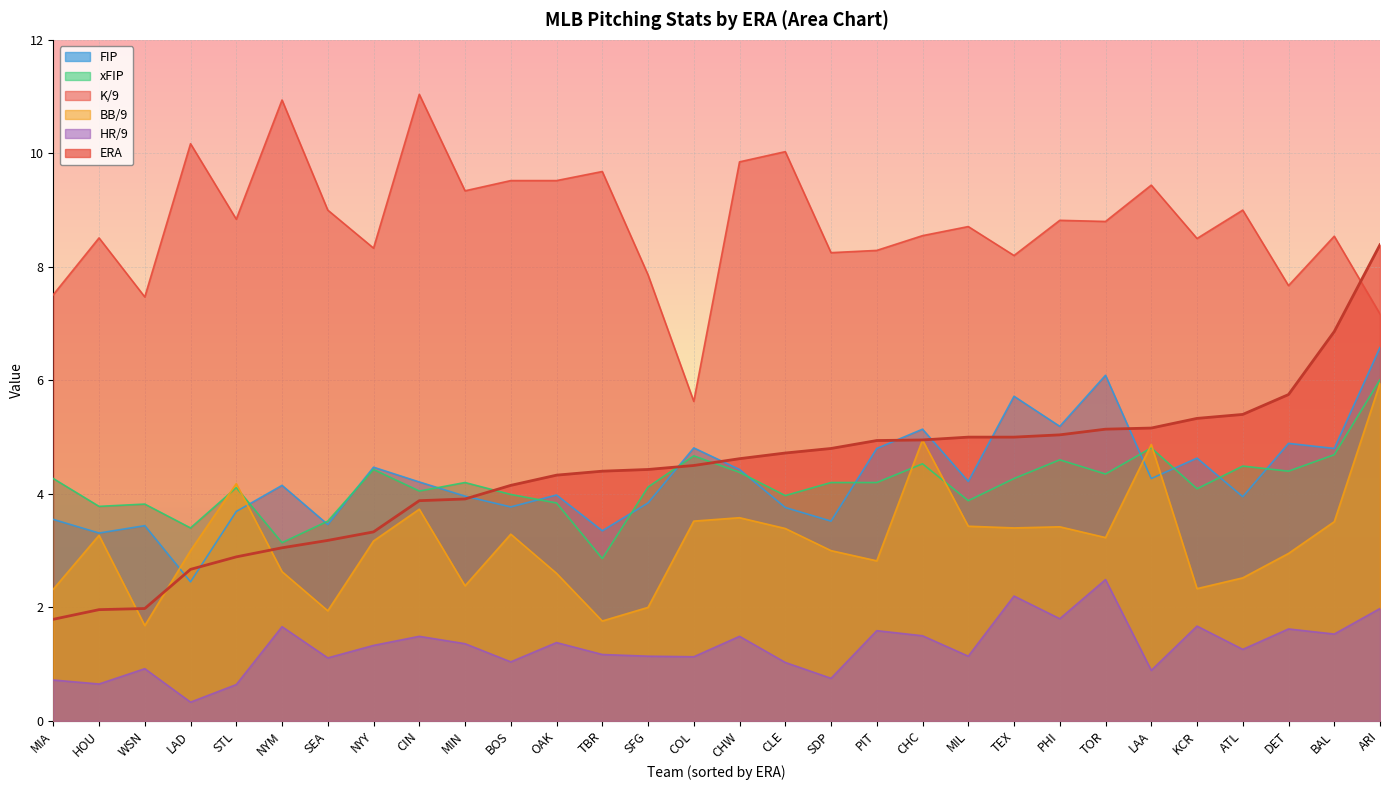

True or false: K/9 has a value of 9.3 at MIN.

True